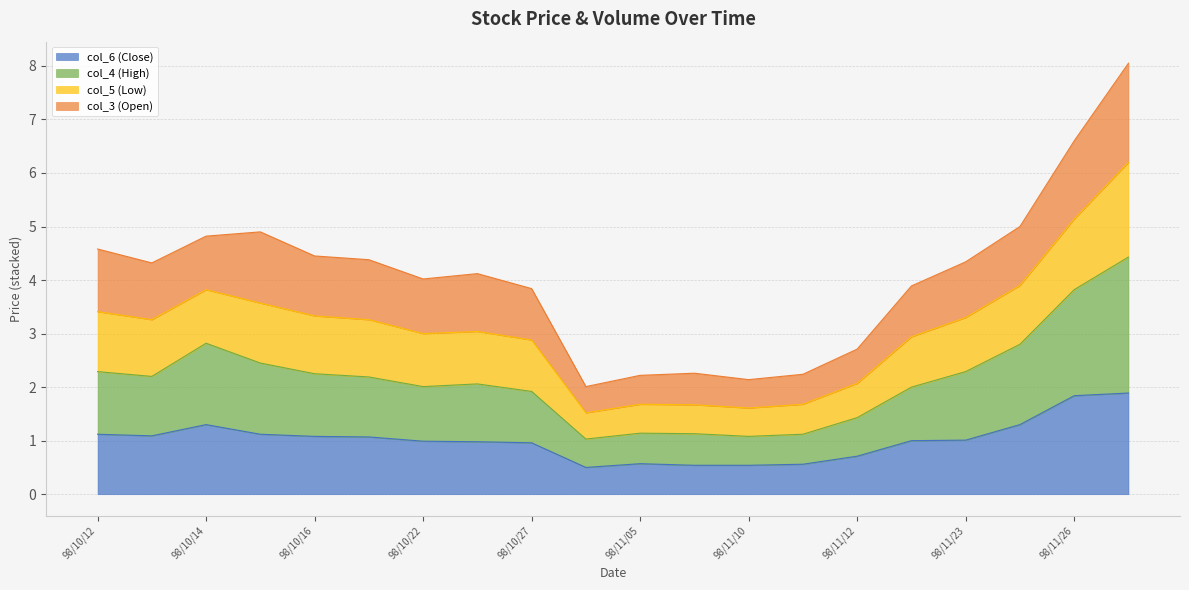

What value does the col_4 (High) series have at 98/10/13?

2.2